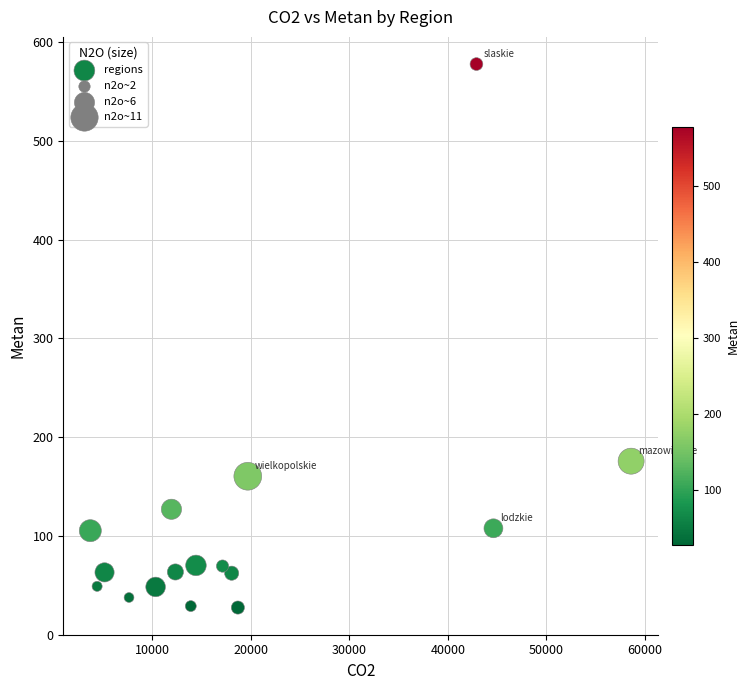

What Y value in the scatter plot is closest to 302?

175.7